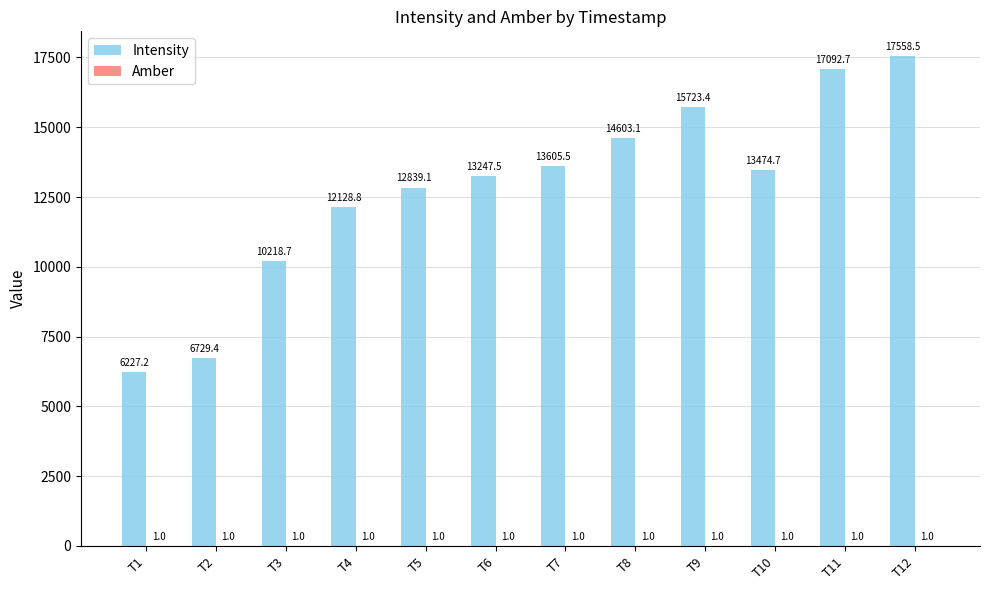

What is the difference between the Intensity values at T1 and T5?

6611.9